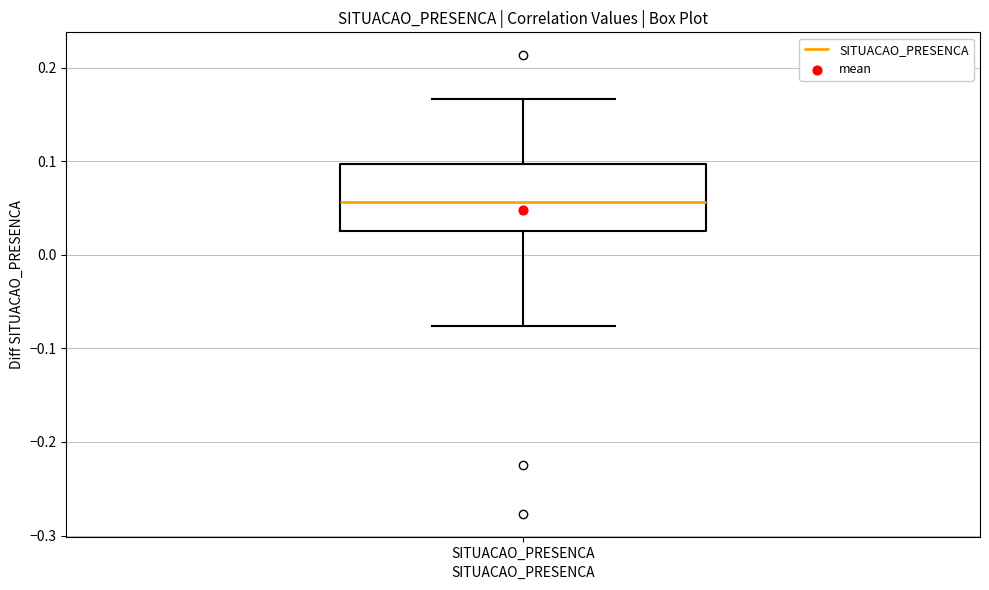

Read this box plot against the y-axis: the position of the median line, the range covered by the box, and the ends of both whiskers. The values are not printed on the chart, so give them approximately, as read against the axis.

median 0.06, box 0.03 to 0.10, whiskers -0.08 to 0.17